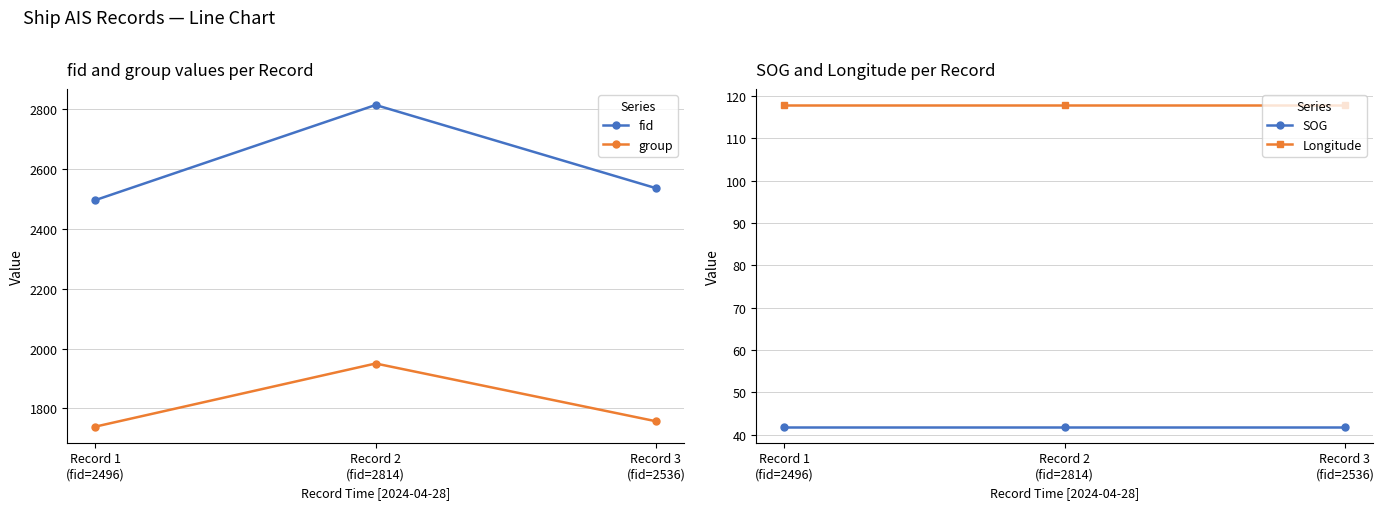

The value of fid at Record 3
(fid=2536) is 2536.0. True or false?

True